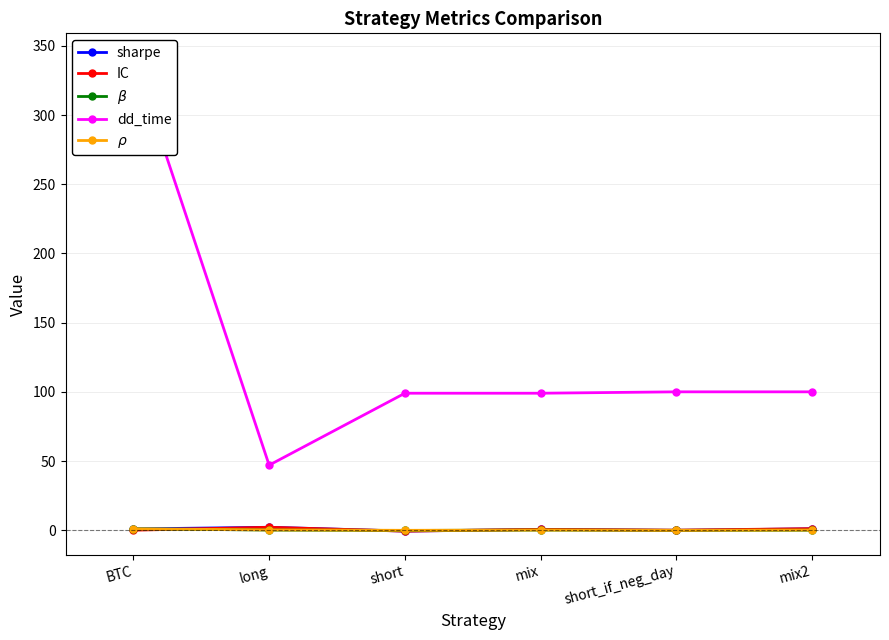

Is it true that sharpe equals -0.1 at short_if_neg_day?

True